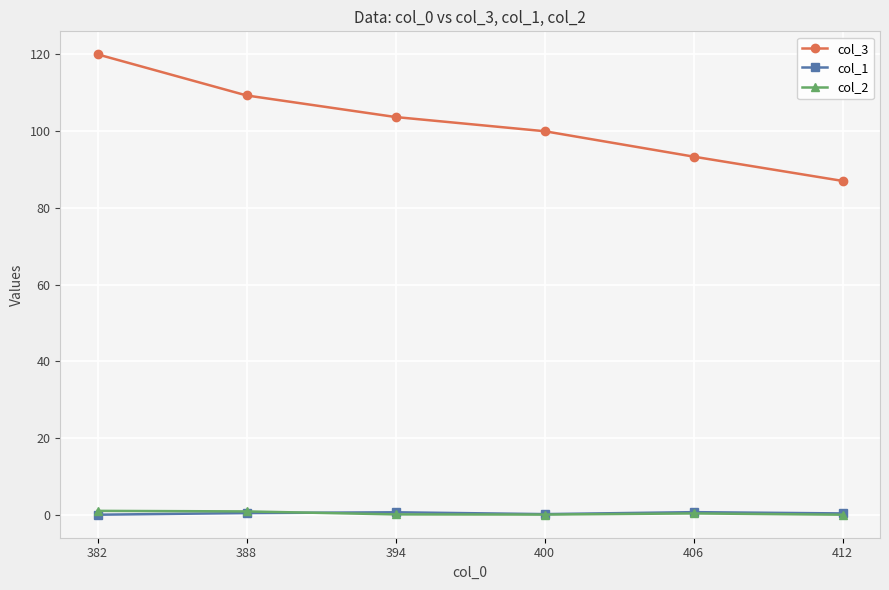

At which category is the sum across all series the highest?

382